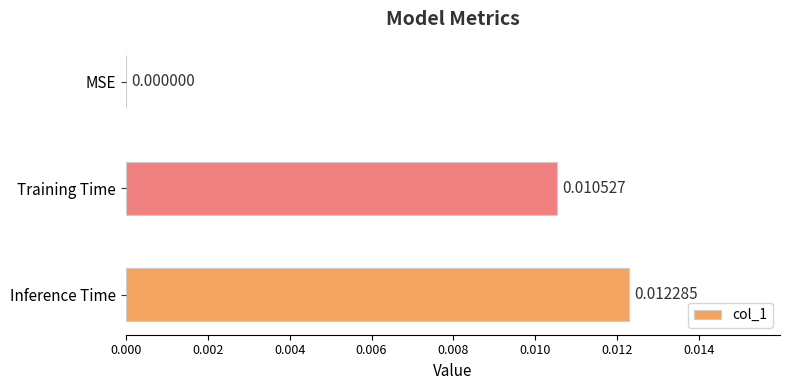

Where is the data nearest to the value 0?

MSE